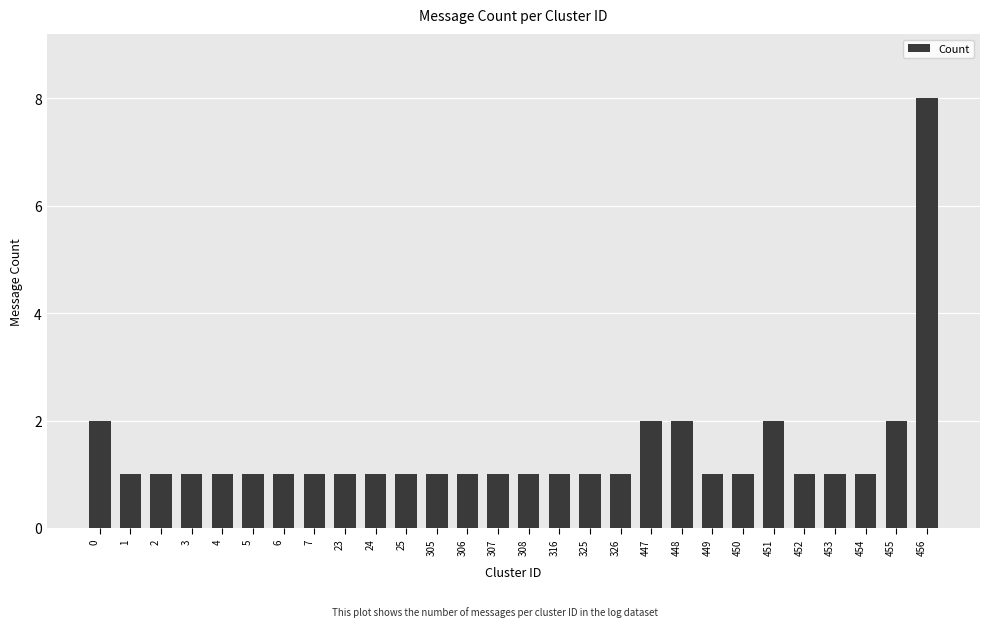

The chart shows a value of 1 at 23. True or false?

True